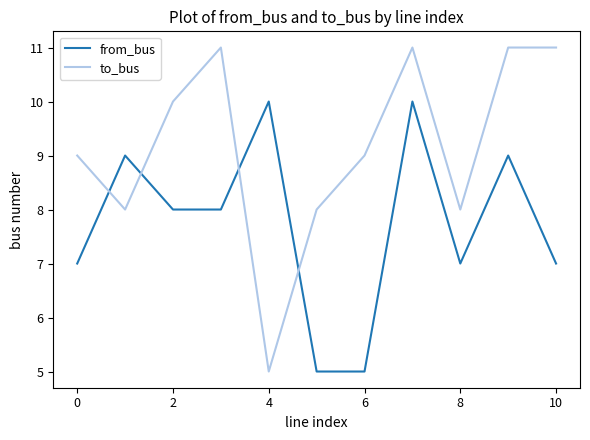

Which series ends up on top after the final intersection of to_bus and from_bus?

to_bus